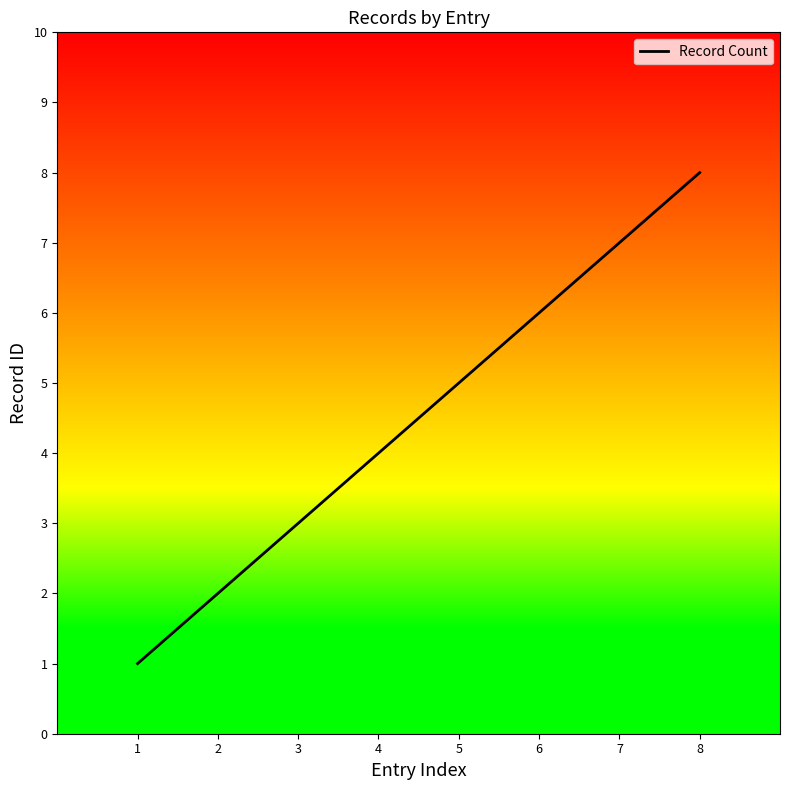

Reading right to left, extract all data points from this chart.

8=8	7=7	6=6	5=5	4=4	3=3	2=2	1=1